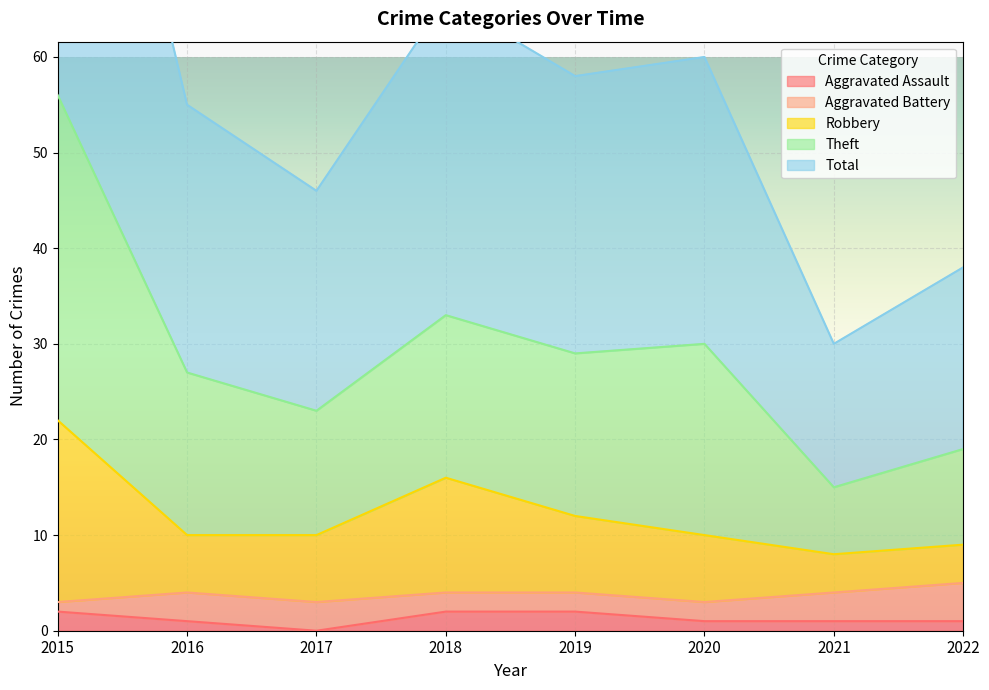

What is the greatest value displayed?

112